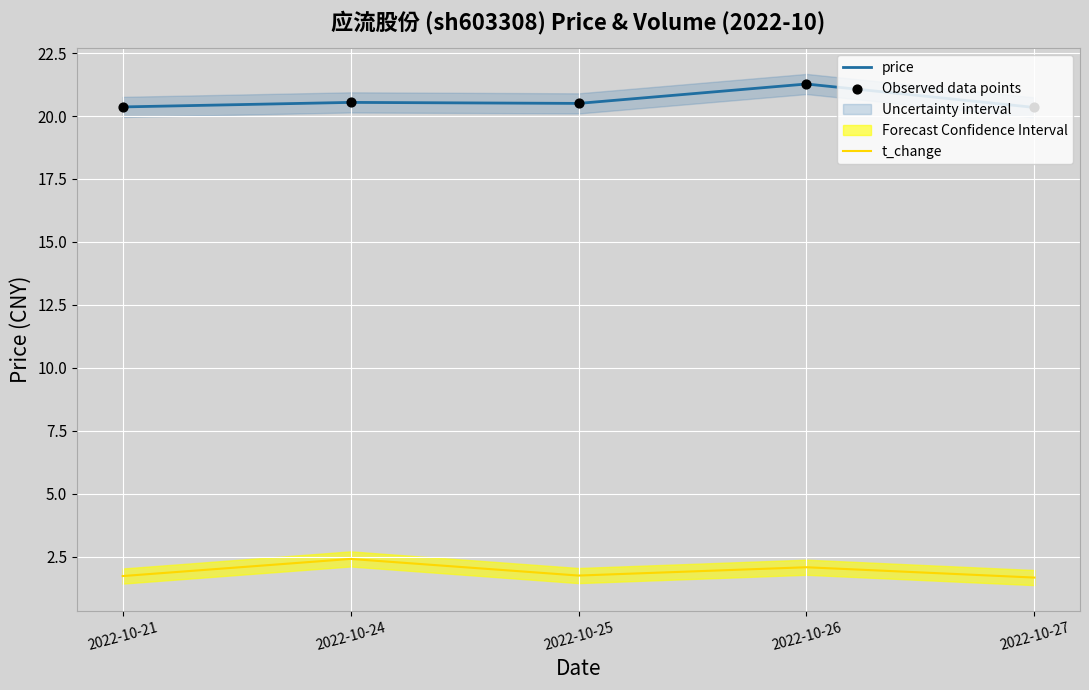

What is the total value across all series at 2022-10-24?

43.5